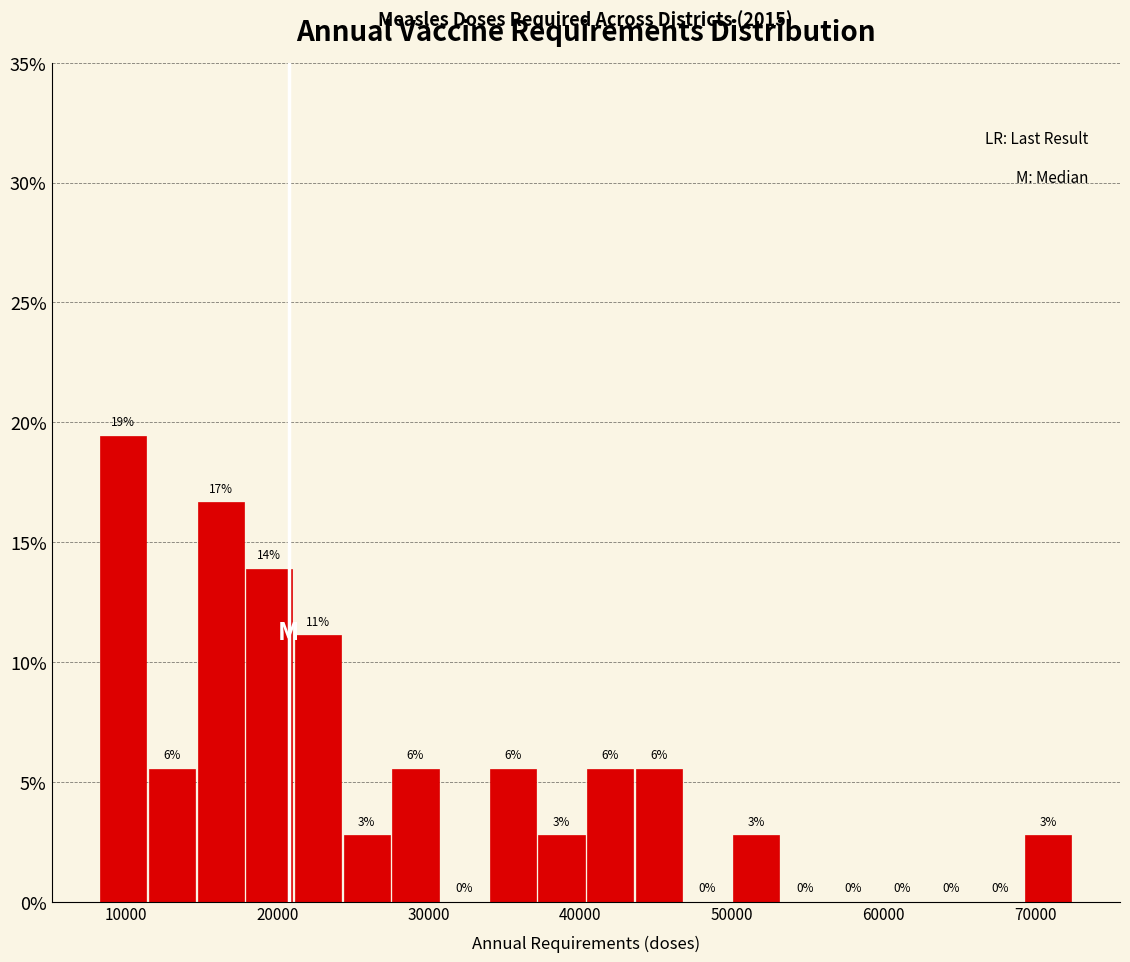

Around what value on the x-axis is the tallest bar? Give the approximate position of its centre, as read against the axis.

10000